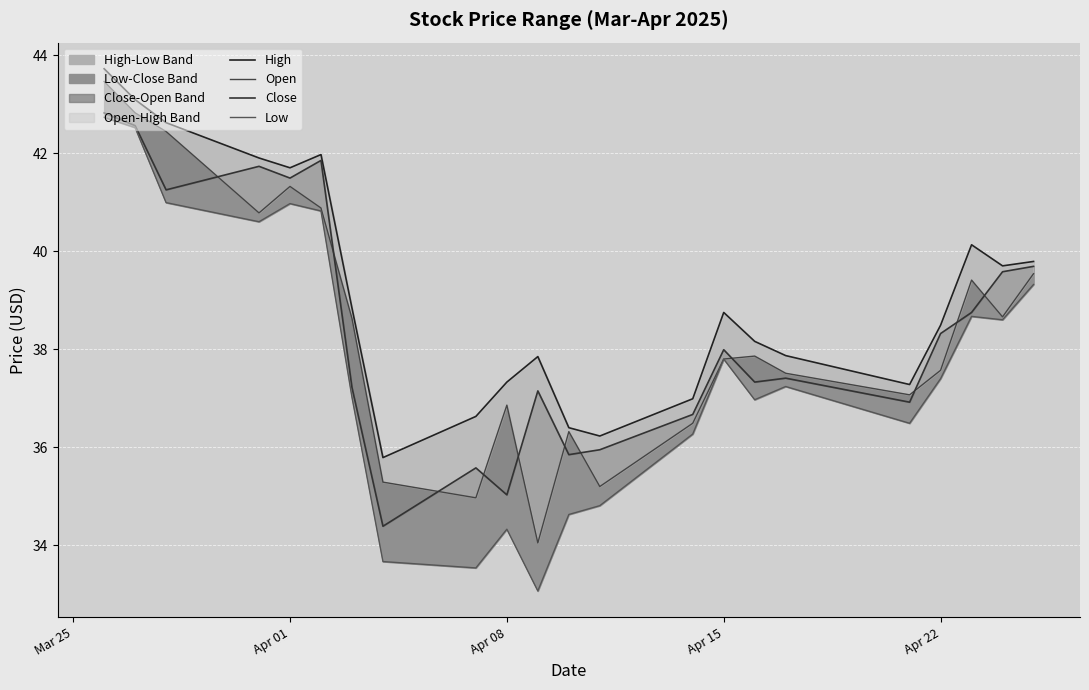

At how many categories does at least one series exceed 33?

22